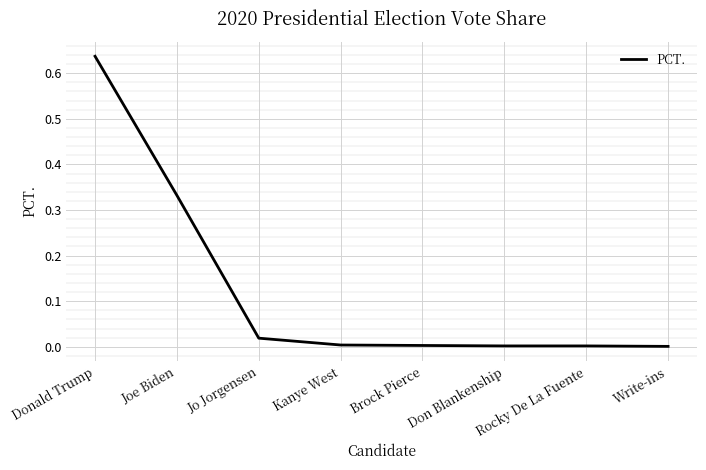

The chart shows a value of 0.0 at Jo Jorgensen. True or false?

True